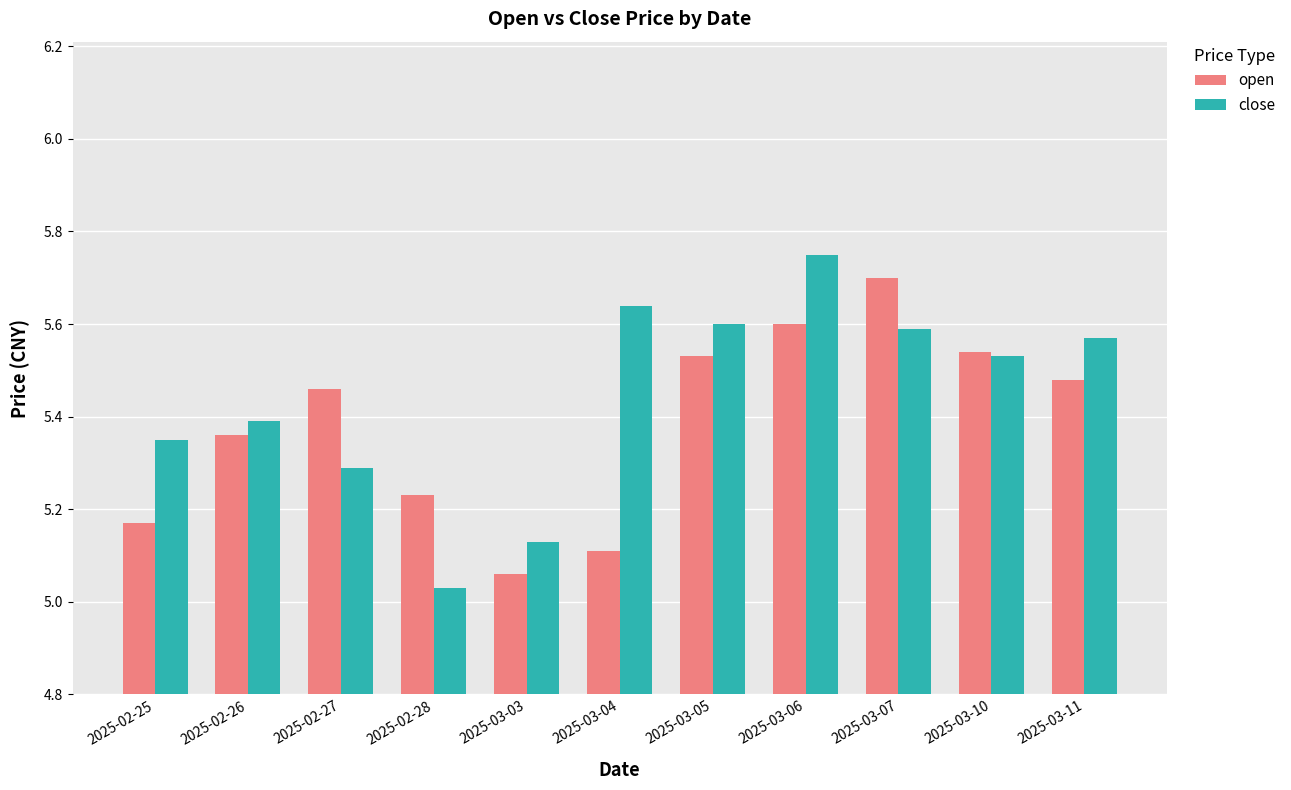

At which label does open reach its minimum?

2025-03-03